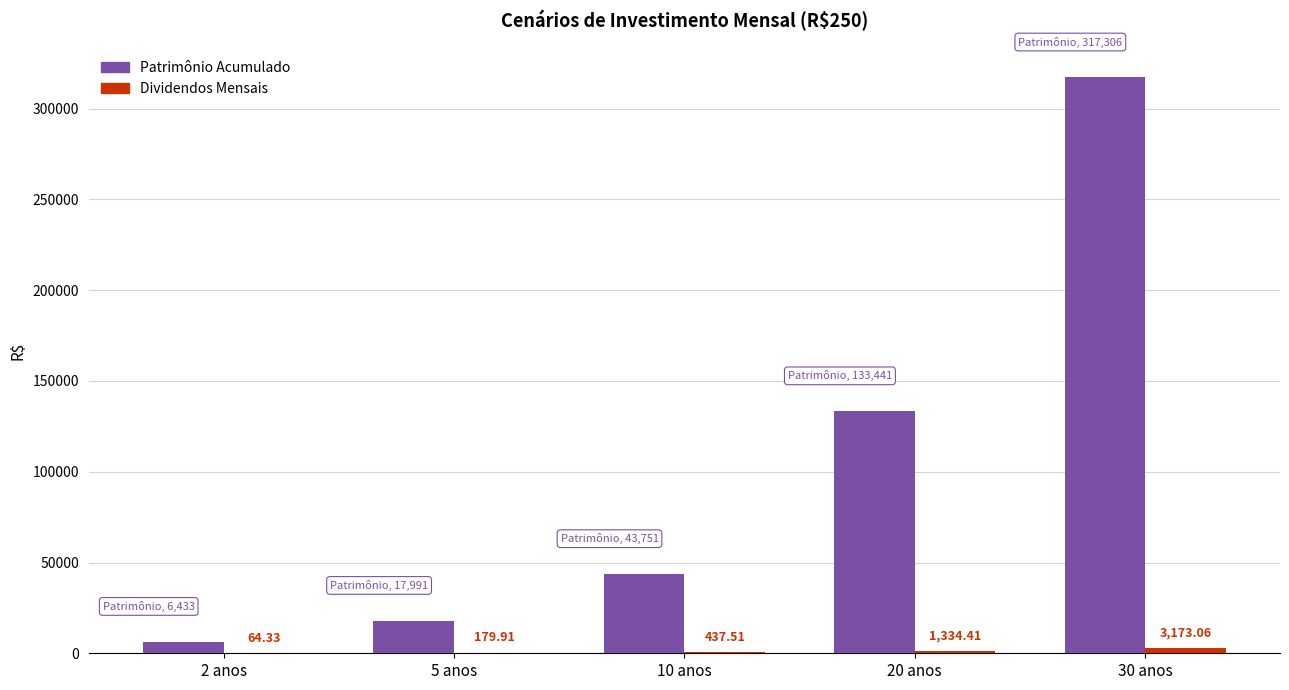

What is the total value across all series at 2 anos?

6497.1